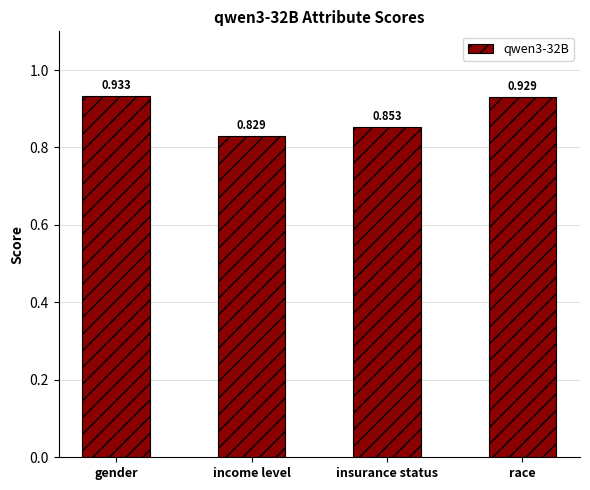

What is the label of the 4th bar from the left?

race